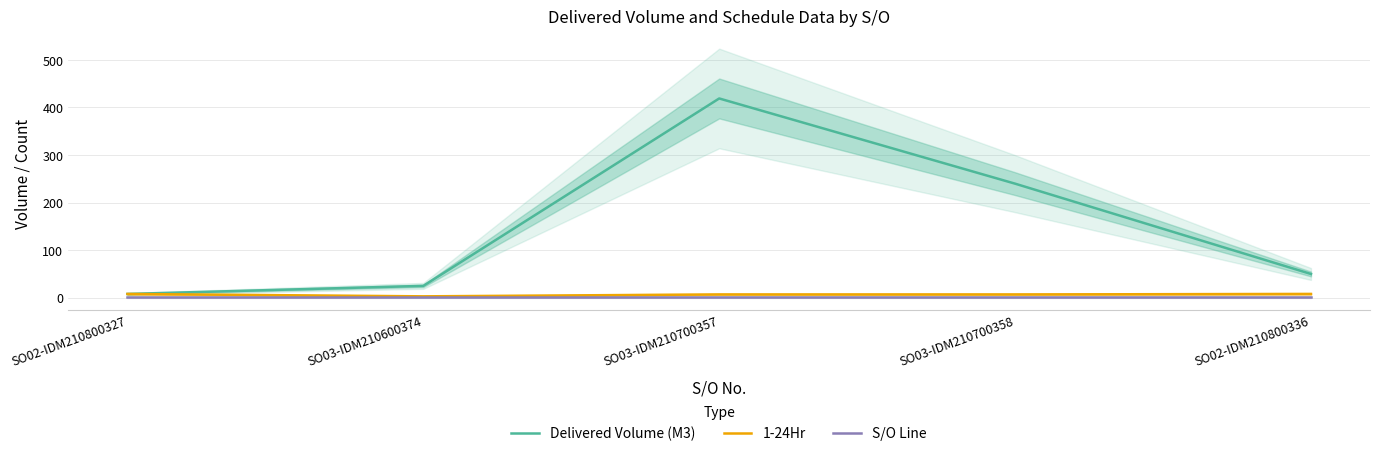

Is the value of Delivered Volume (M3) at SO03-IDM210600374 greater than the value of 1-24Hr at SO02-IDM210800336?

Yes